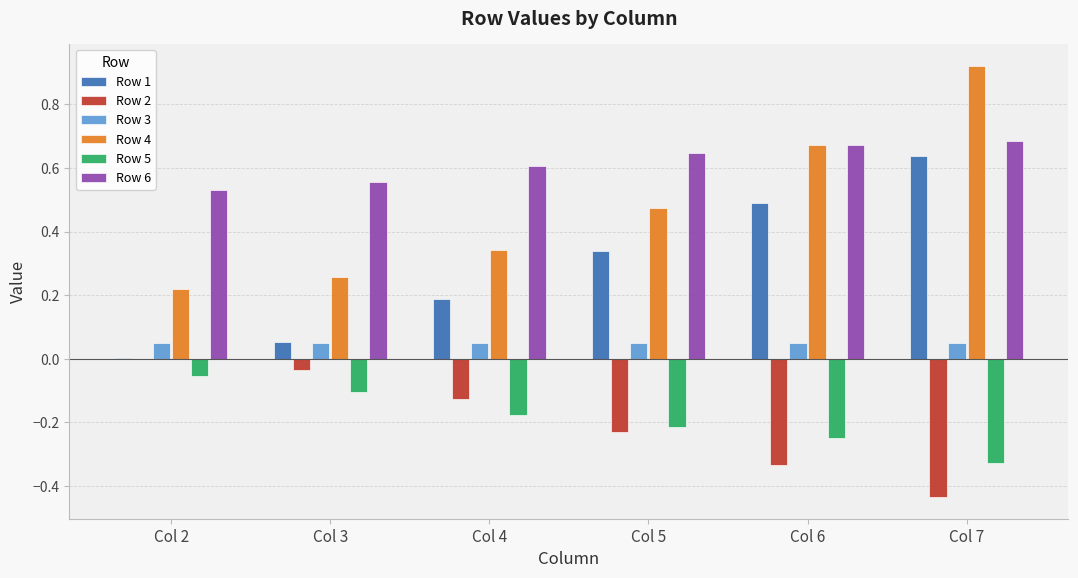

The value of Row 2 at Col 3 is -0.0. True or false?

True